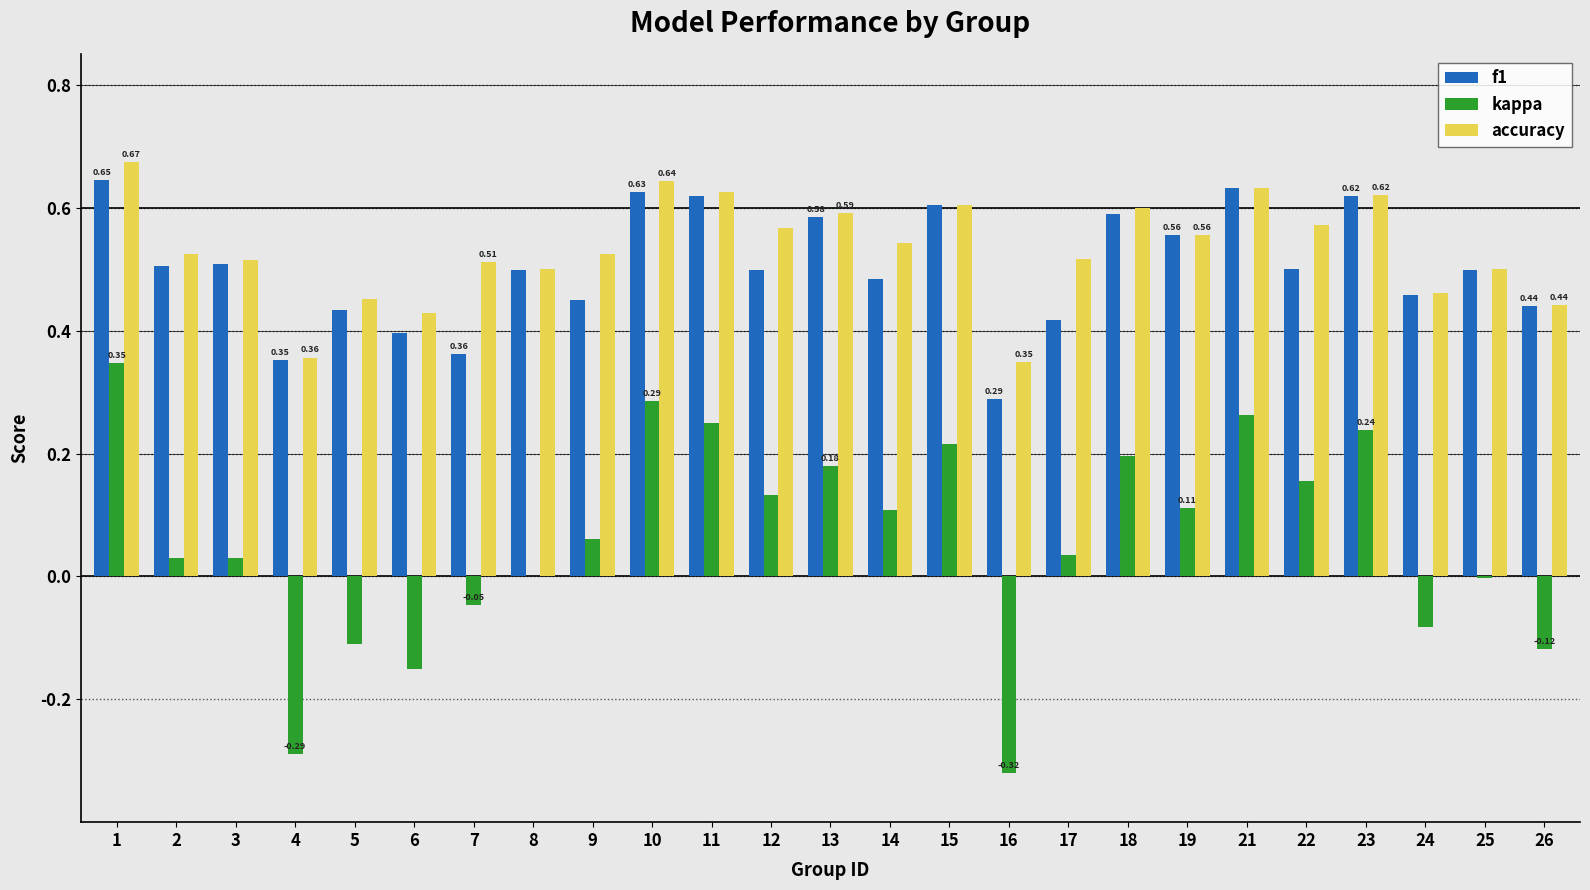

What is the total value across all series at 8?

1.0